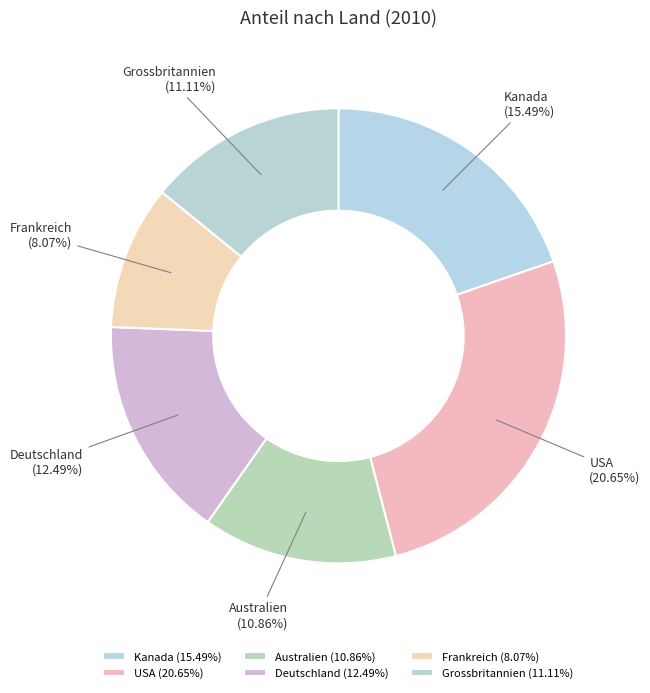

Is Australien the majority of the pie?

No